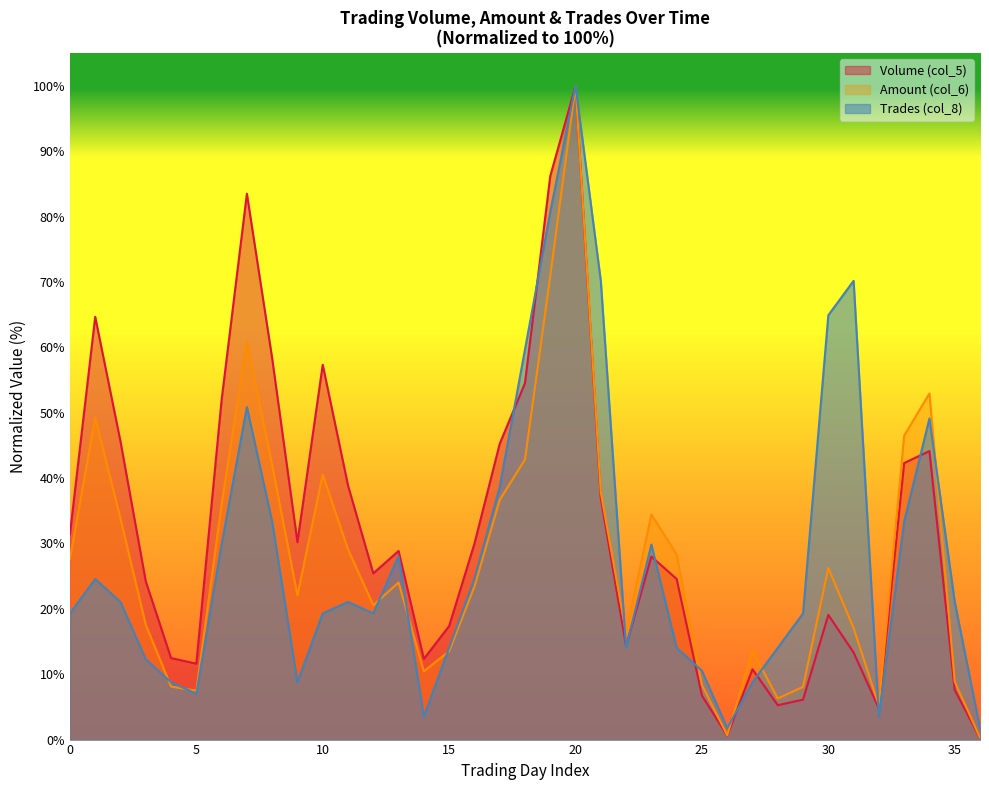

What are all the series names shown in the legend?

Volume (col_5), Amount (col_6), Trades (col_8)